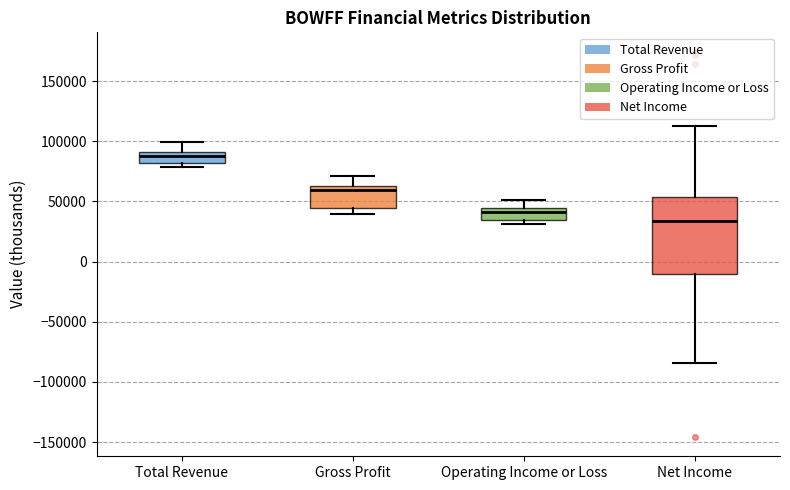

Which box is the tallest, from its lower edge to its upper edge?

Net Income